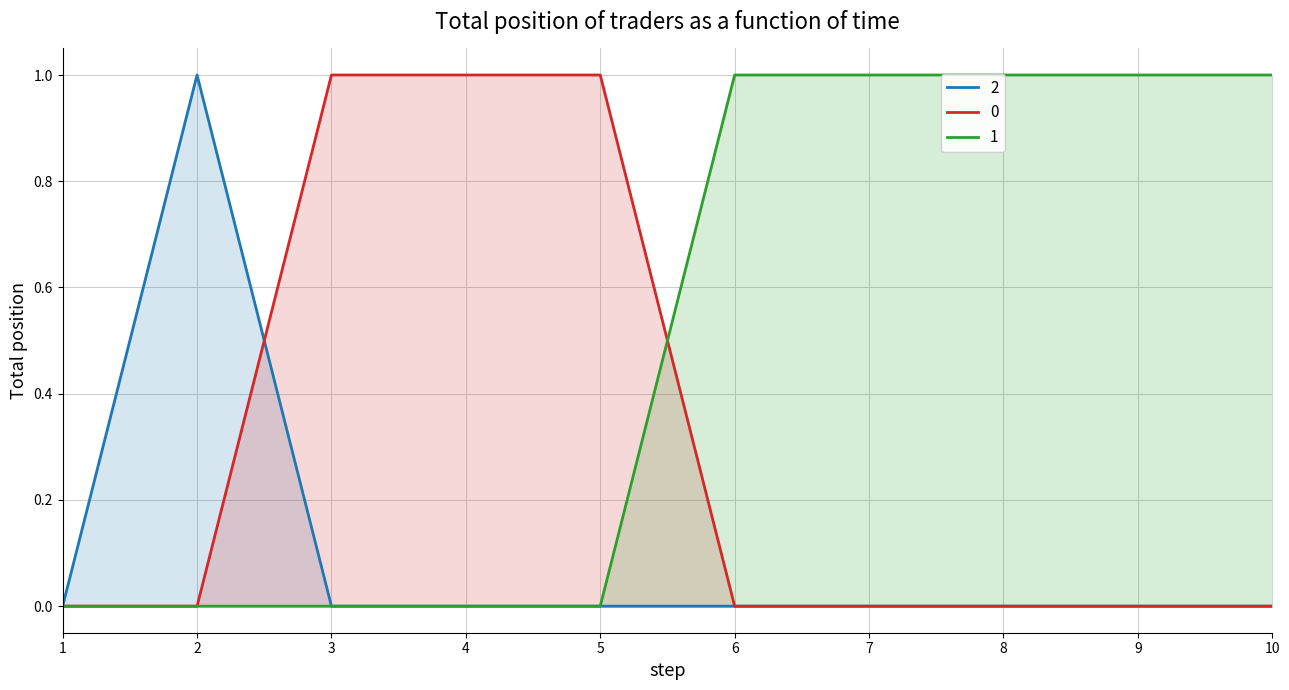

Rank the categories by 2 value from highest to lowest.

2, 1, 3, 4, 5, 6, 7, 8, 9, 10